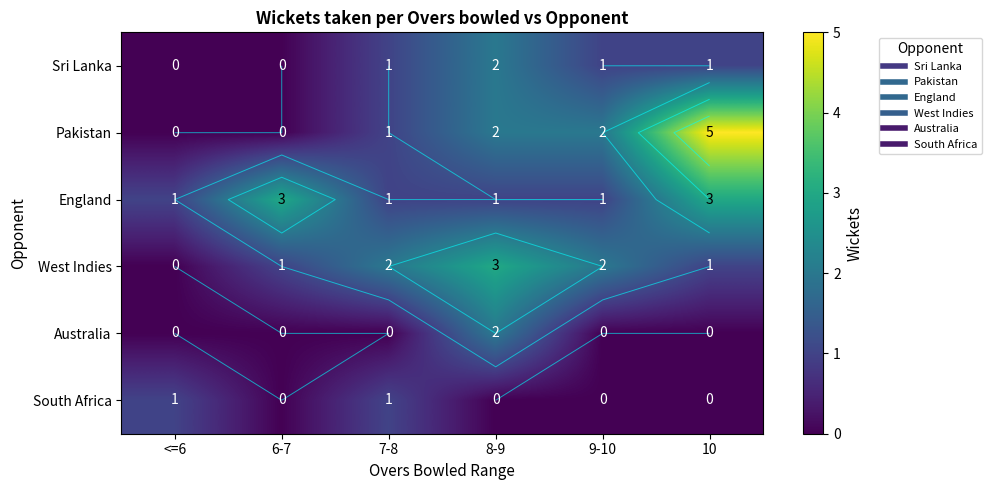

What is the sum of the South Africa values at 10 and <=6?

1